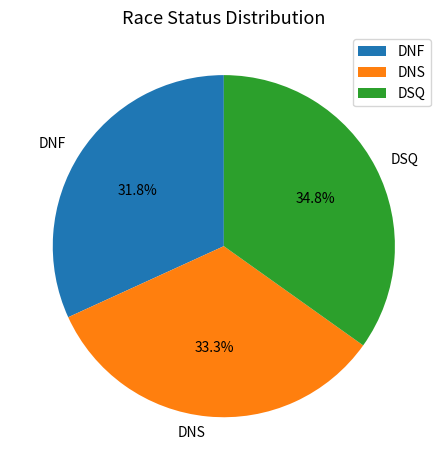

To the nearest percent, what is the difference between the largest and smallest slice percentages?

3%